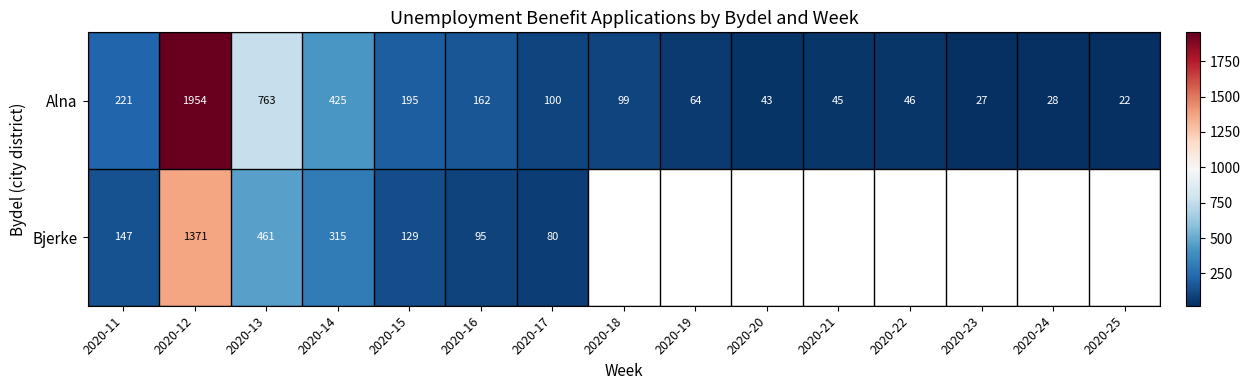

At which label does Alna reach its minimum?

2020-25